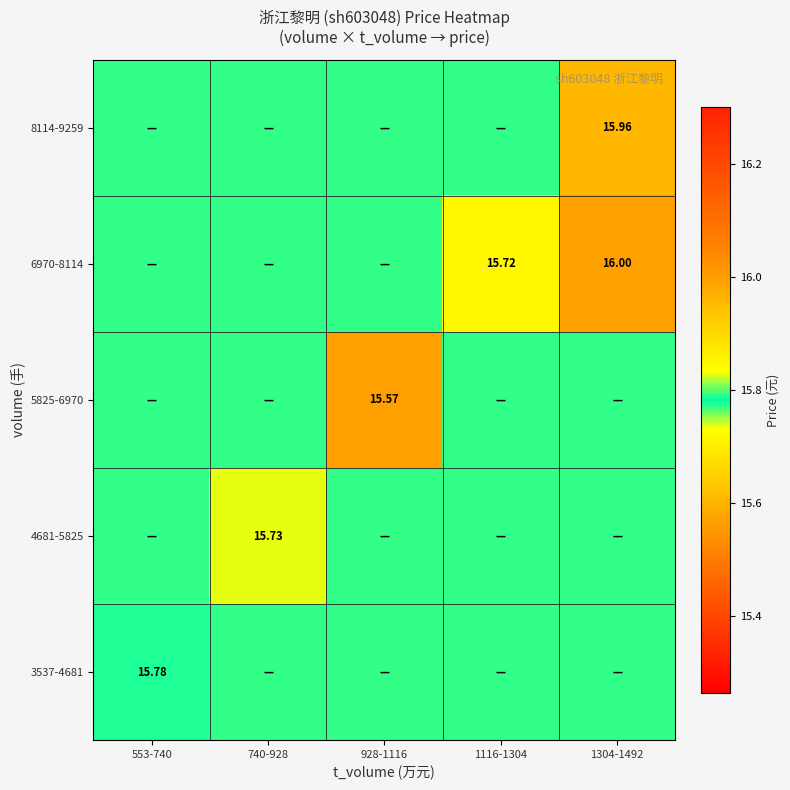

Where is 4681-5825 nearest to the value 15?

740-928